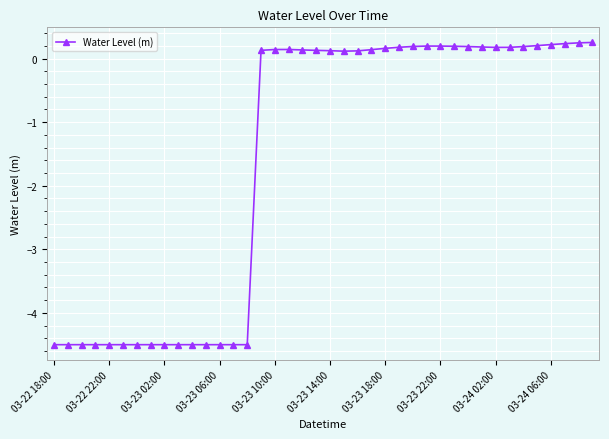

How many values are above zero?

25